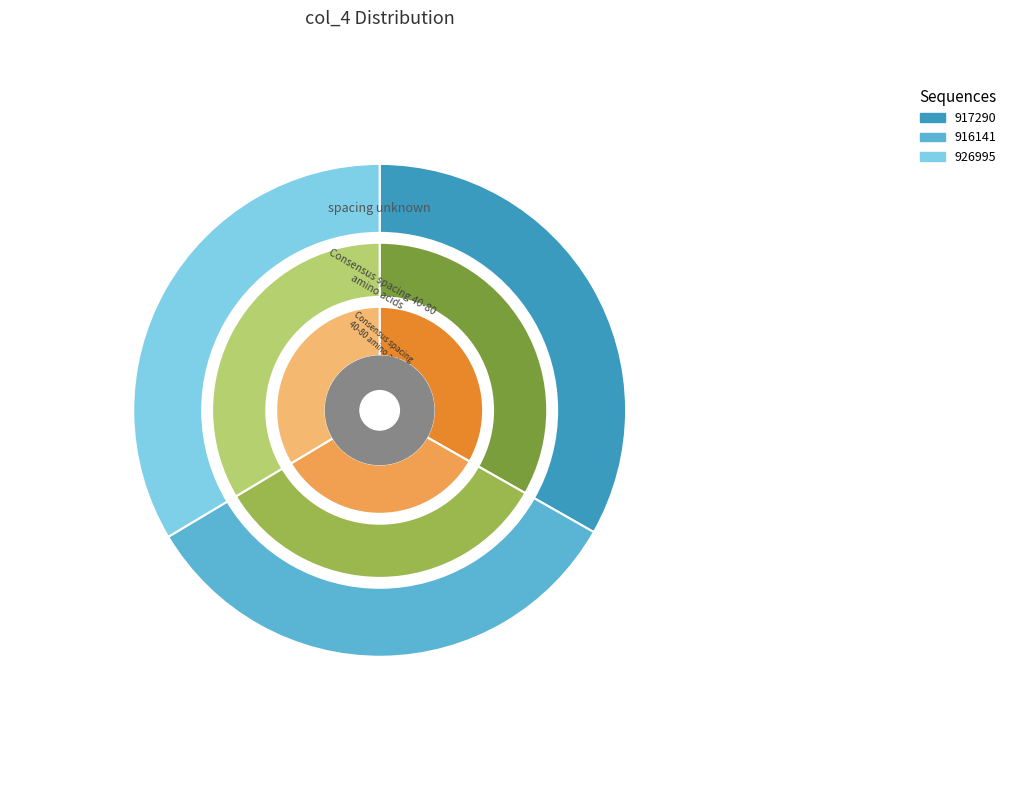

Rank the categories by value from highest to lowest.

926995, 917290, 916141